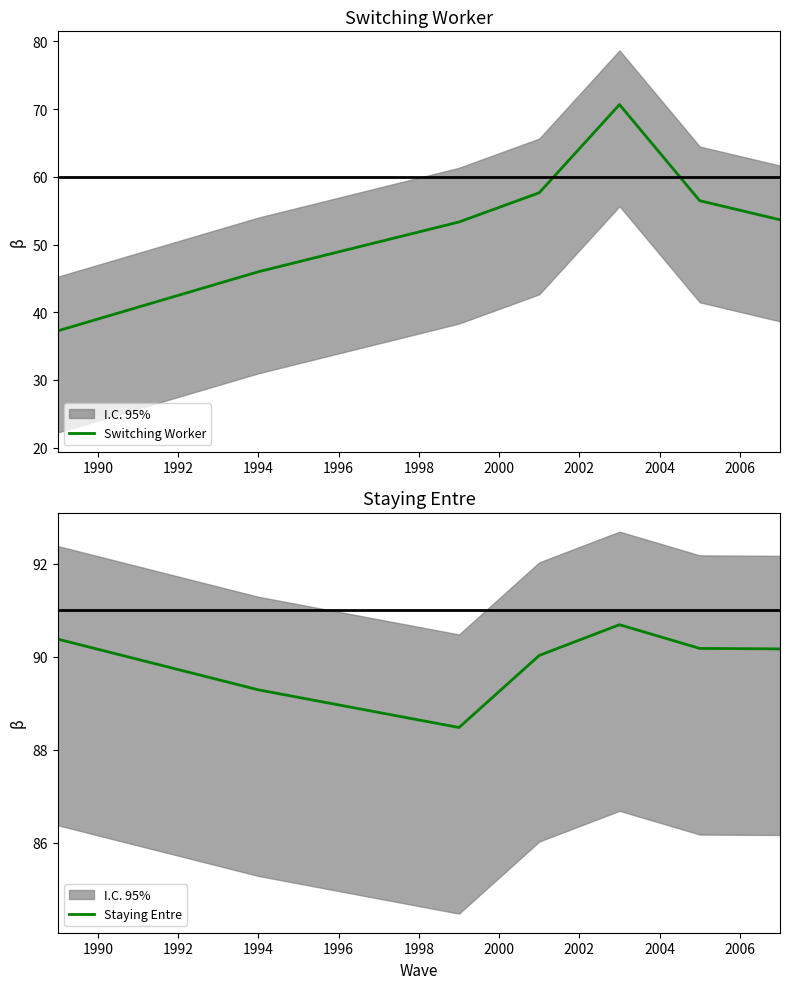

Which series has the widest spread of values?

Switching Worker